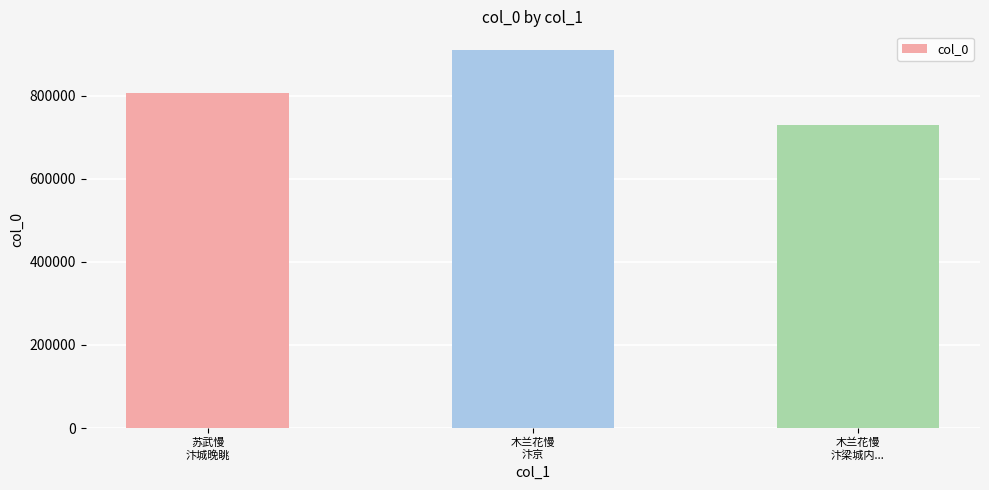

How many values are below 807745?

1